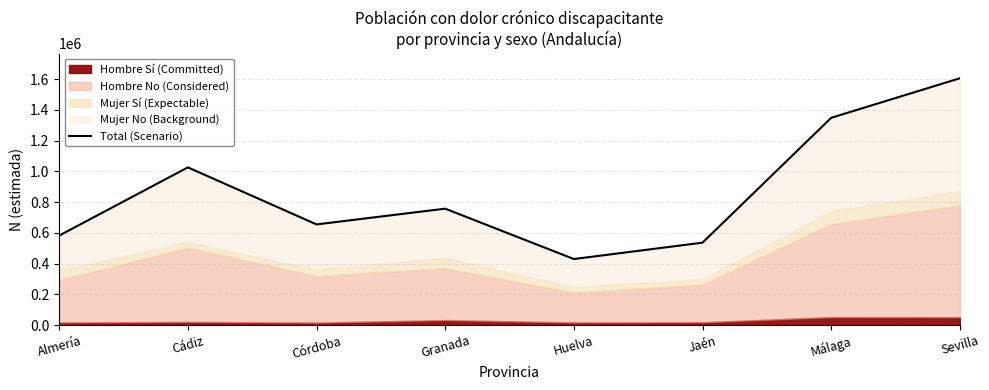

What is the change in value from Córdoba to Jaén?

-118636